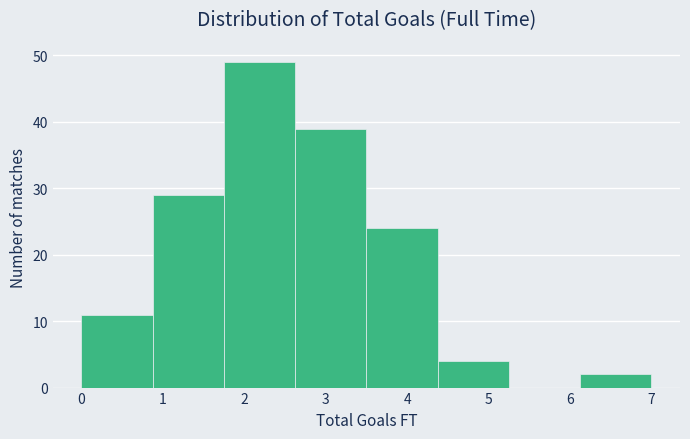

What is the height of the bar covering 4.4 to 5.3 on the x-axis? Neither the bar edges nor the heights are printed on the chart, so give them approximately, as read against the axes.

4